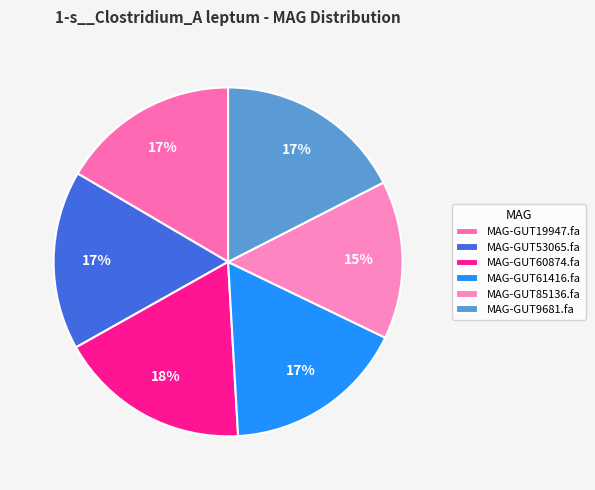

Does MAG-GUT53065.fa account for over 50% of the chart?

No